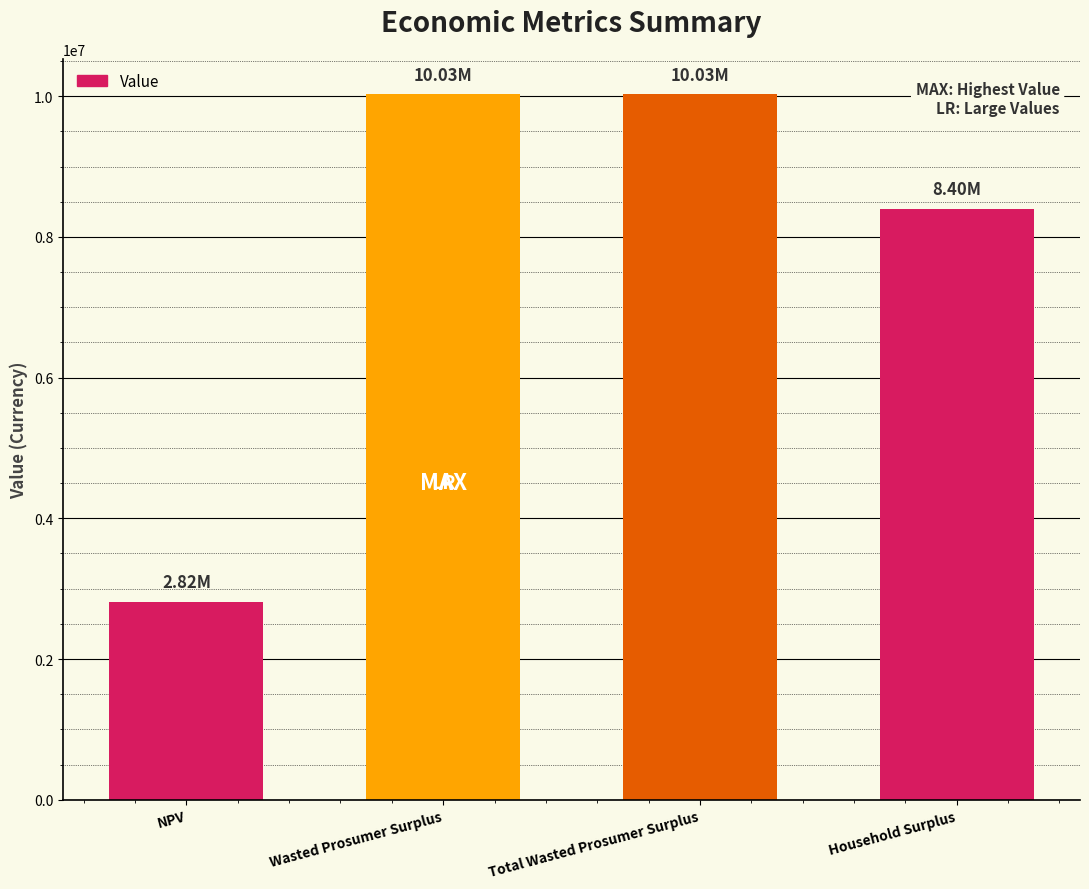

Where is the data nearest to the value 6422953?

Household Surplus